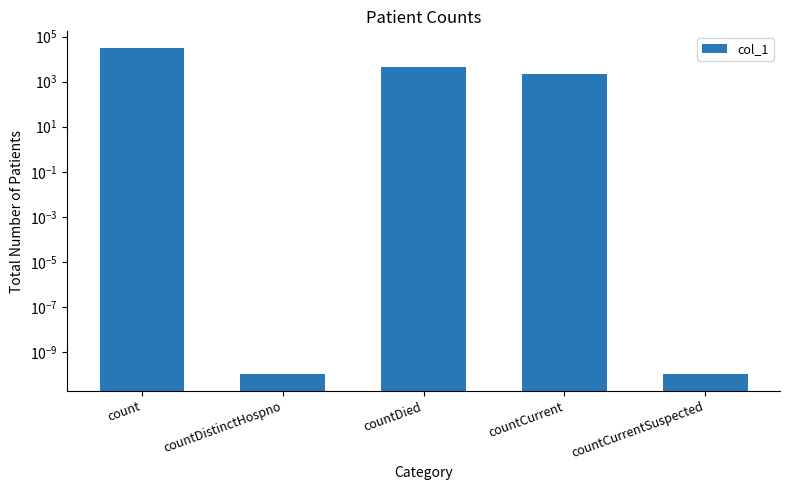

Reading left to right, transcribe all the data shown in this chart.

count=32216.0	countDistinctHospno=0.0	countDied=4368.0	countCurrent=2286.0	countCurrentSuspected=0.0